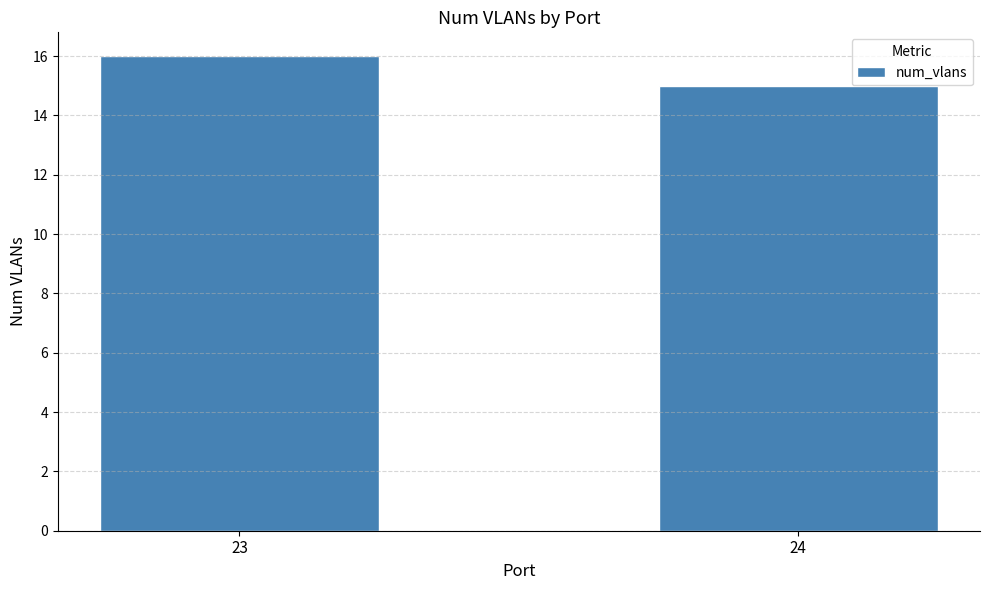

What is the maximum value shown in the chart?

16